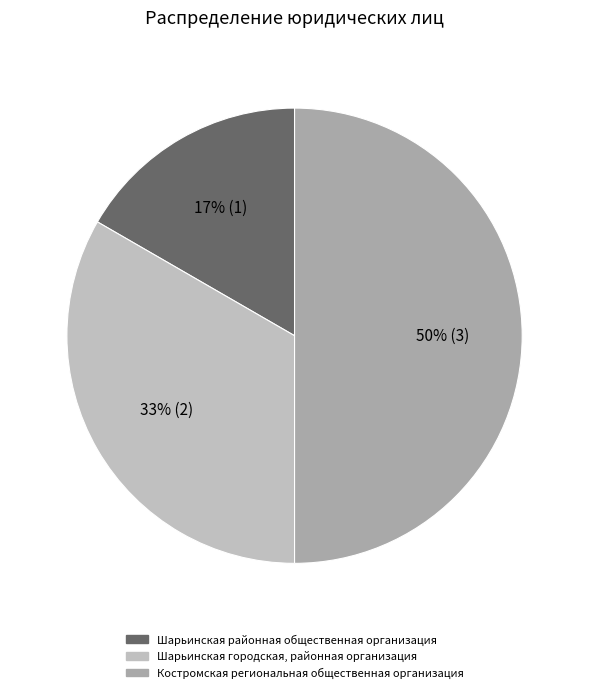

To the nearest percent, what is the combined percentage of Шарьинская районная общественная организация and Шарьинская городская, районная организация?

50%